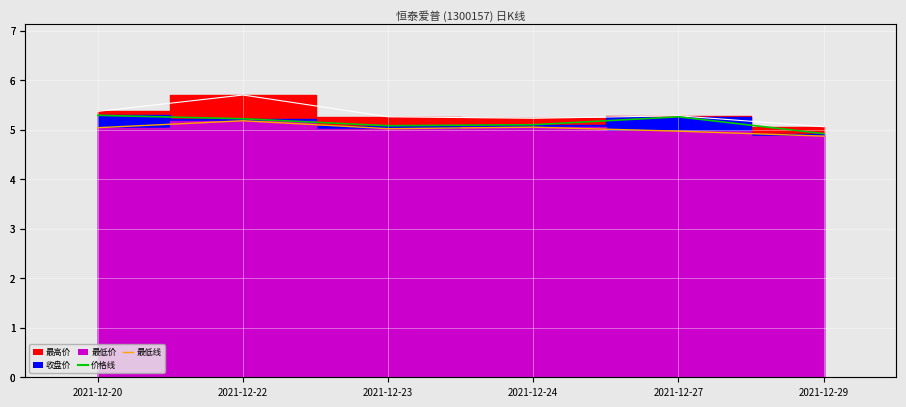

At how many categories does at least one series exceed 5?

6